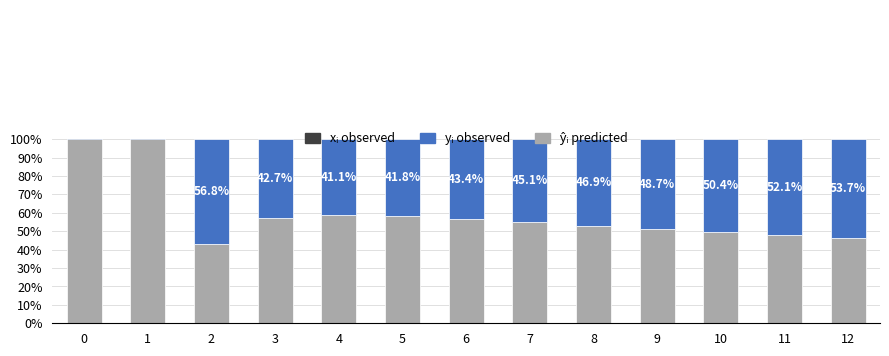

What is the spread (max minus min) of values at 2?

56.8